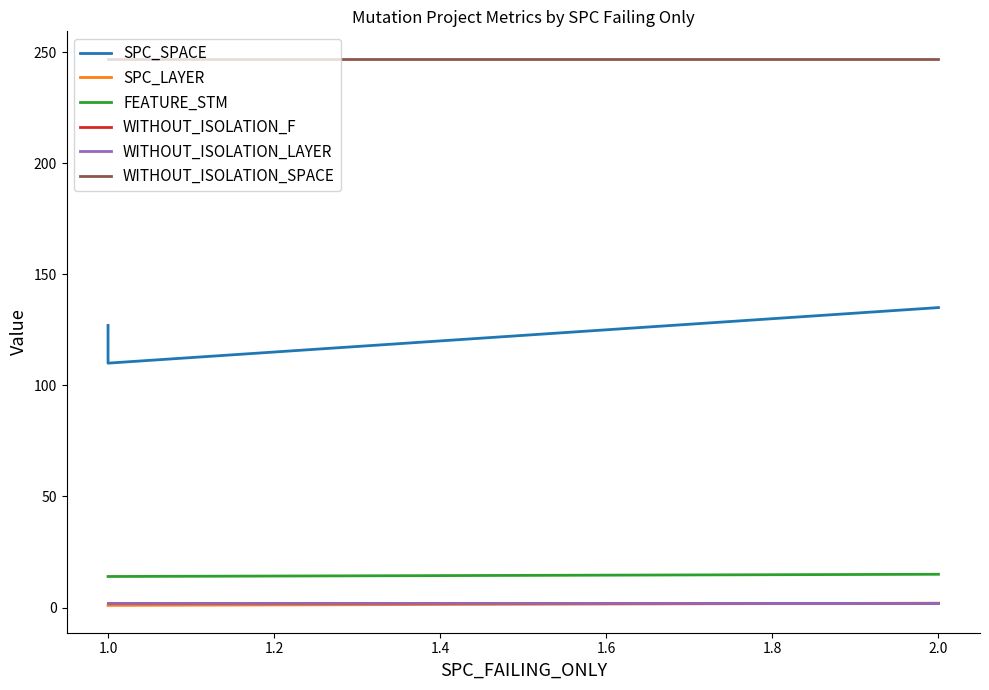

What are all the series names shown in the legend?

SPC_SPACE, SPC_LAYER, FEATURE_STM, WITHOUT_ISOLATION_F, WITHOUT_ISOLATION_LAYER, WITHOUT_ISOLATION_SPACE